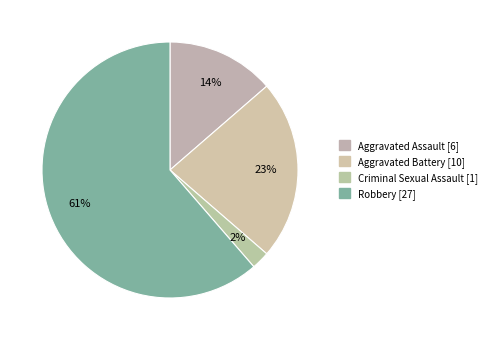

What is the smallest slice in the pie chart?

Criminal Sexual Assault